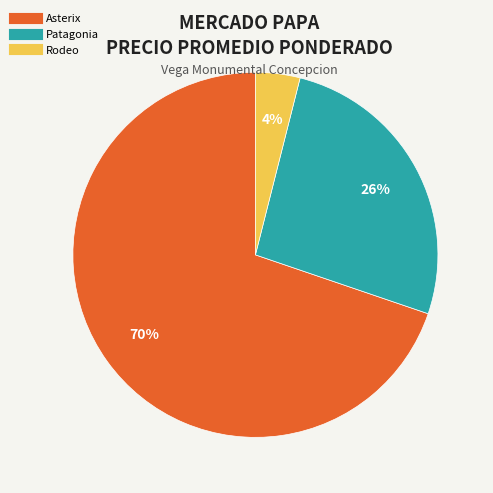

Does any single category account for the majority?

Yes